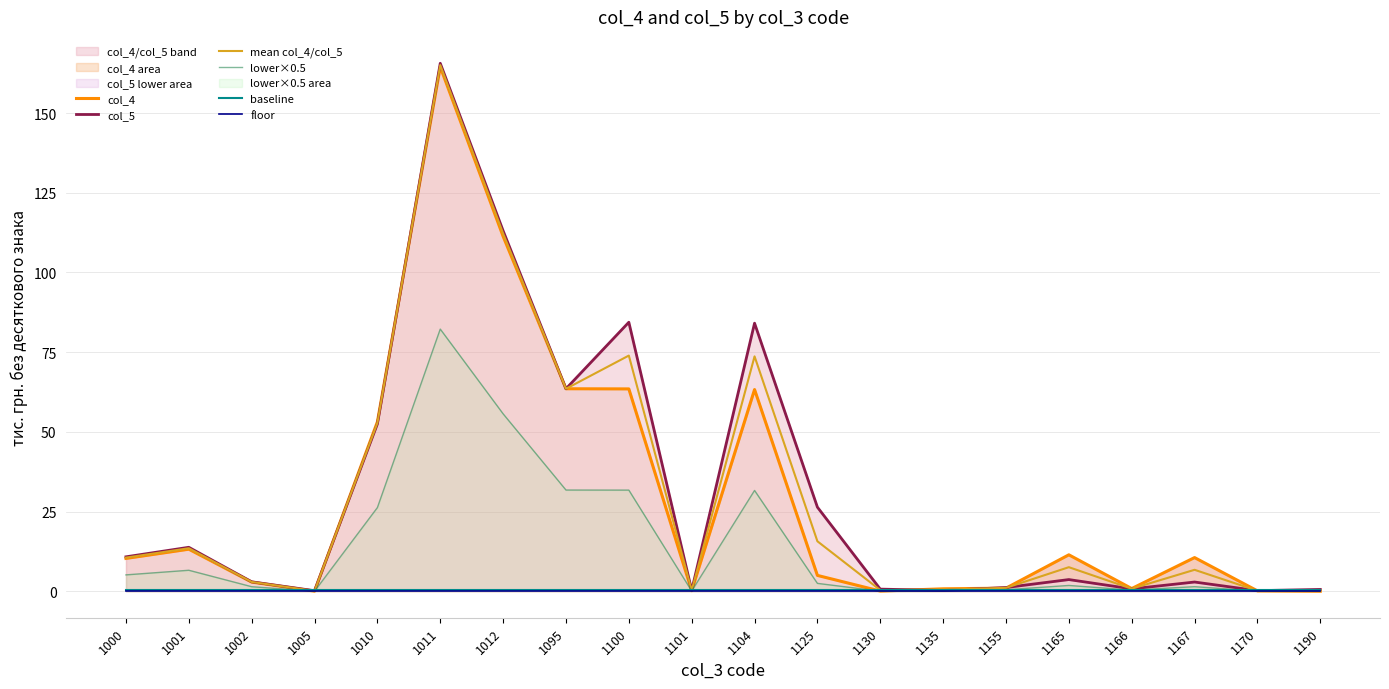

Count the number of data series in this chart.

6